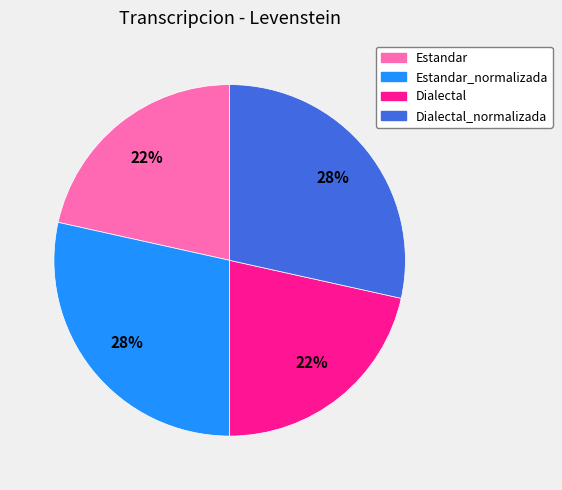

Count the number of slices in the pie.

4